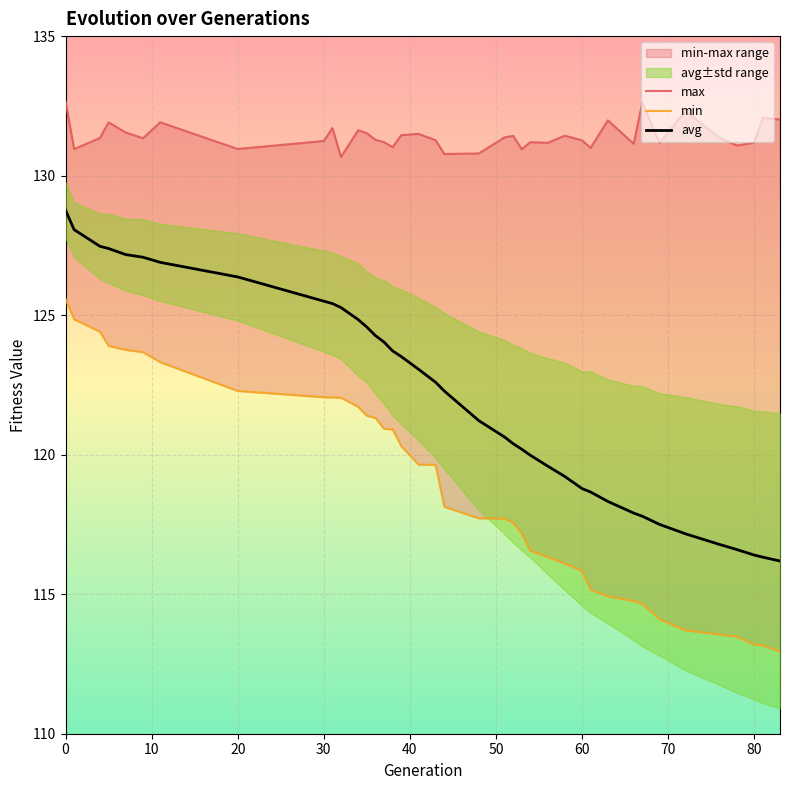

What is the lowest value of the avg series?

116.2